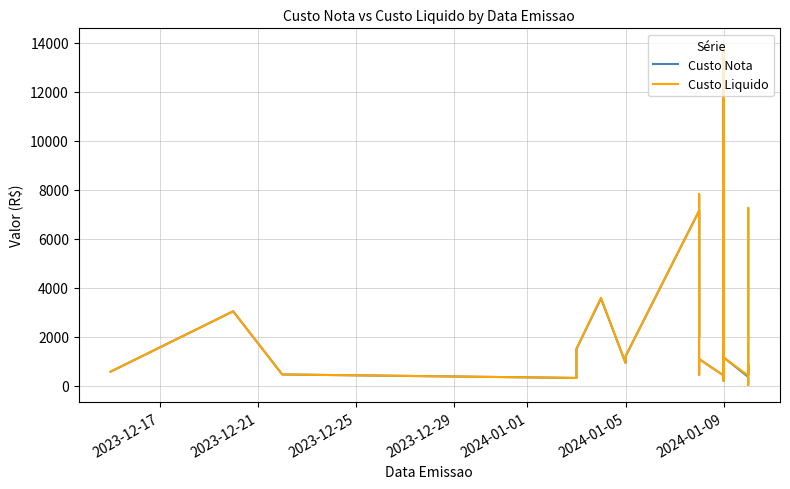

True or false: Custo Liquido has a value of 11172.5 at 10.

False